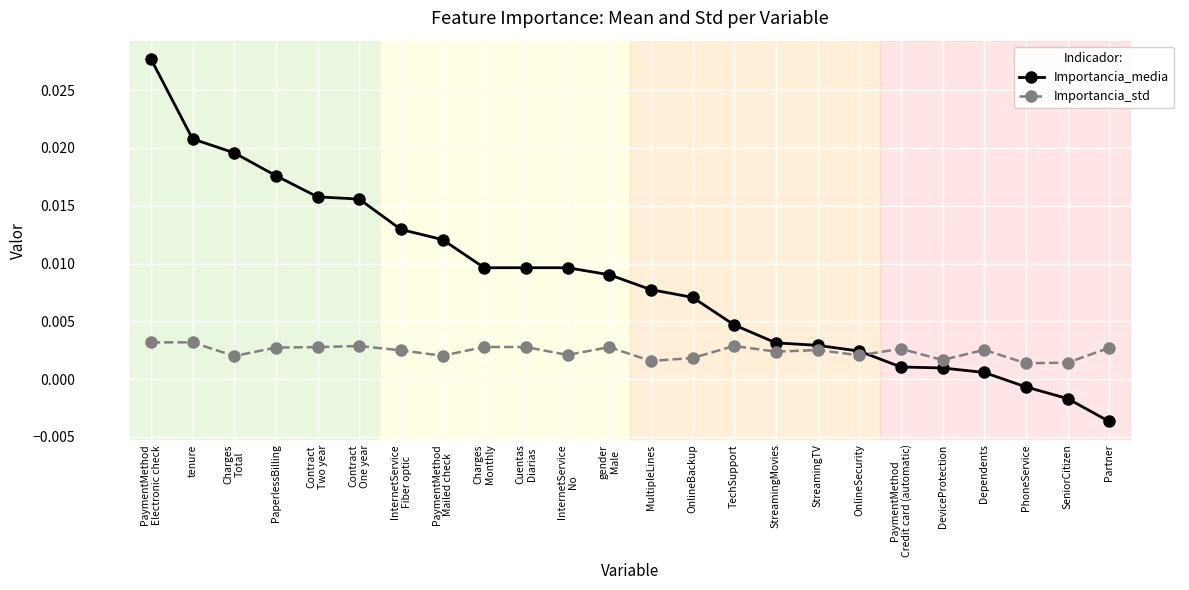

Which series has the largest range (max minus min)?

Importancia_media